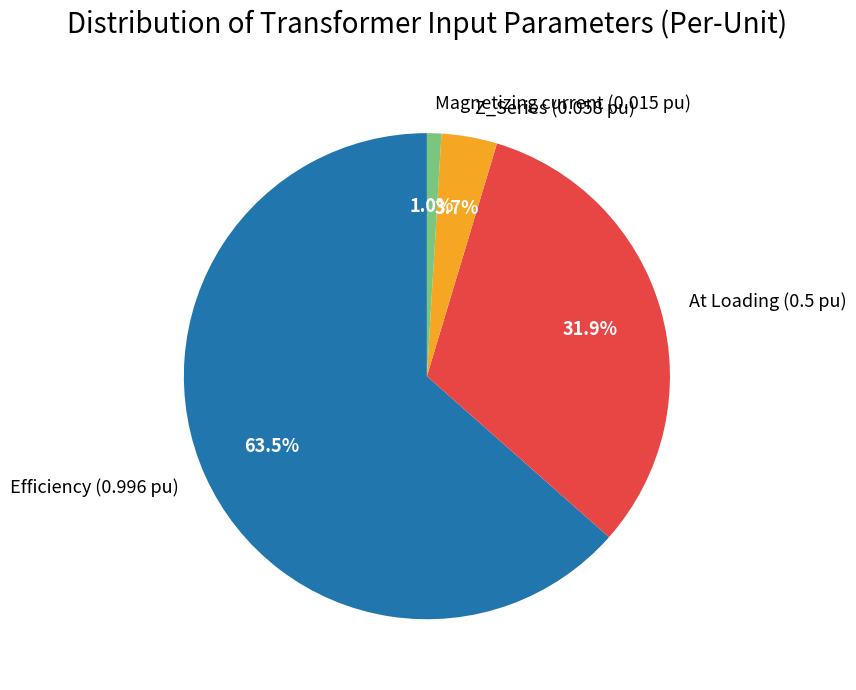

Is there any slice that represents more than half of the pie?

Yes